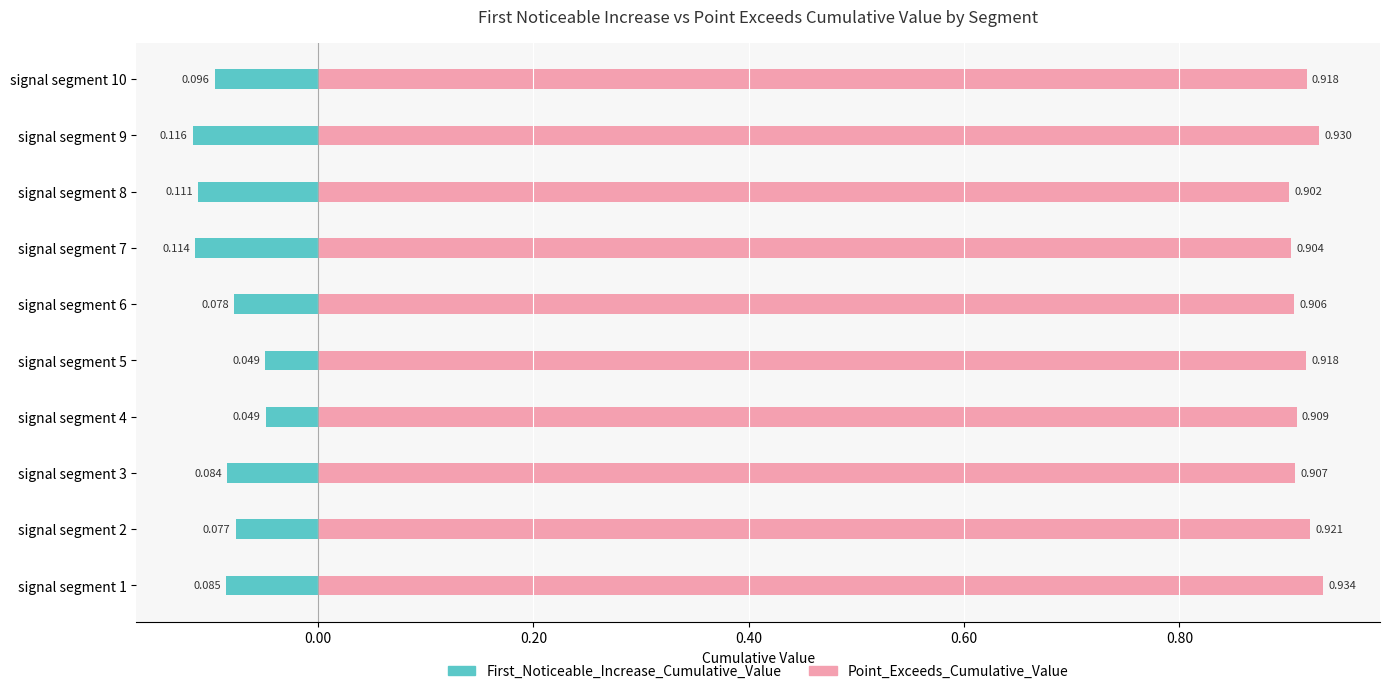

How many groups of bars are there?

10